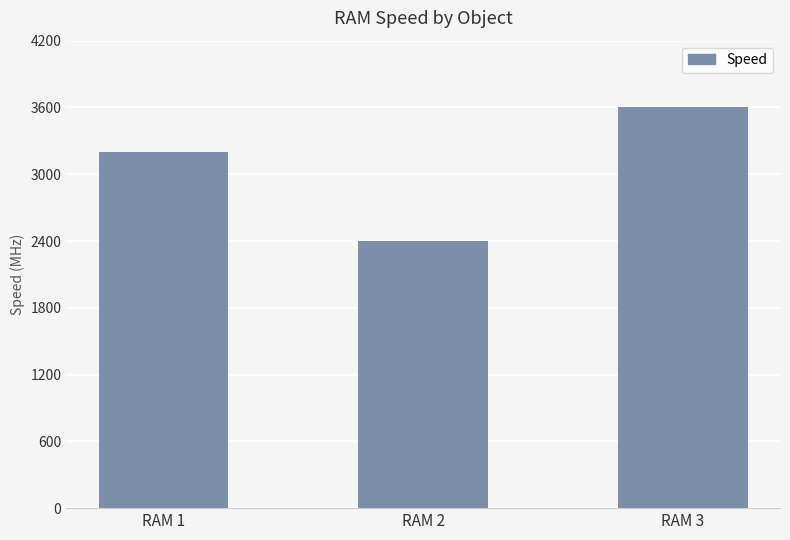

Is it true that the value at RAM 2 is 3441?

False